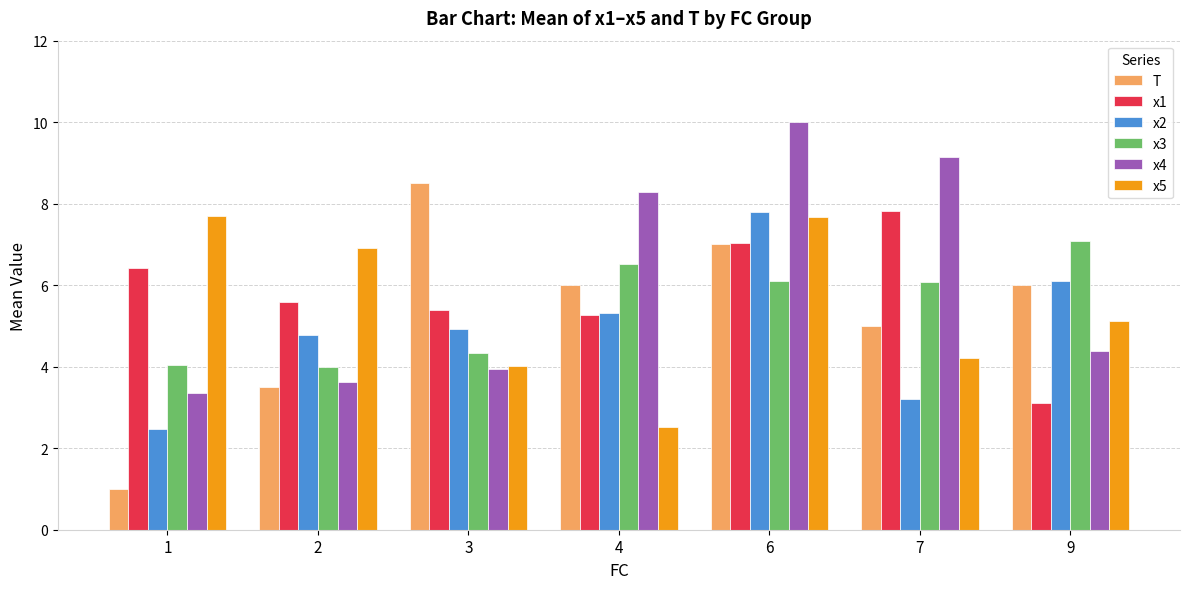

The value of x5 at 6 is 7.7. True or false?

True